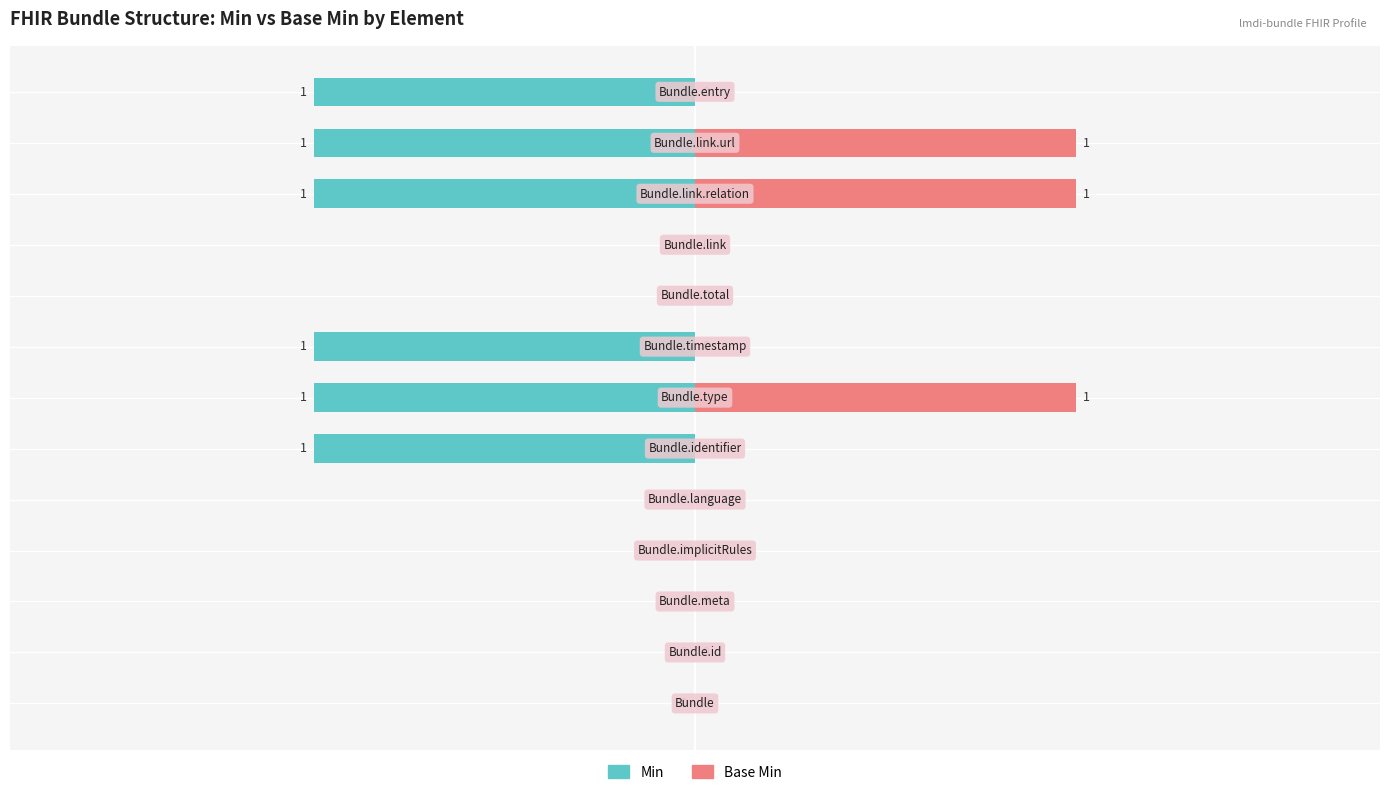

How many values in Base Min are above zero?

3